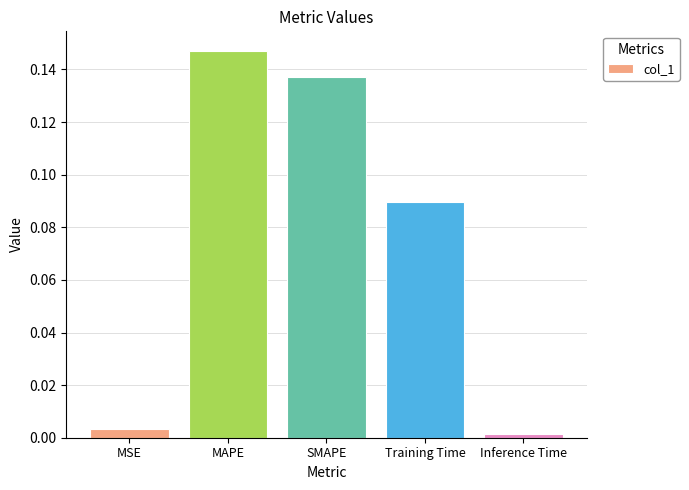

True or false: the data shows 0.0 at MSE.

True